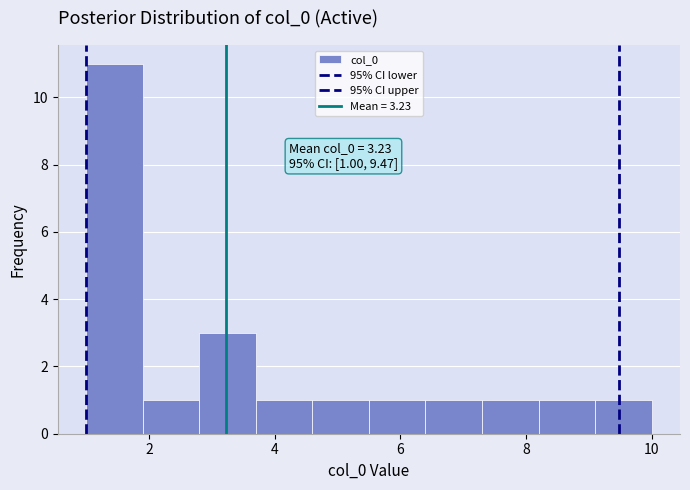

Which range on the x-axis has the tallest bar?

1.0 to 1.9